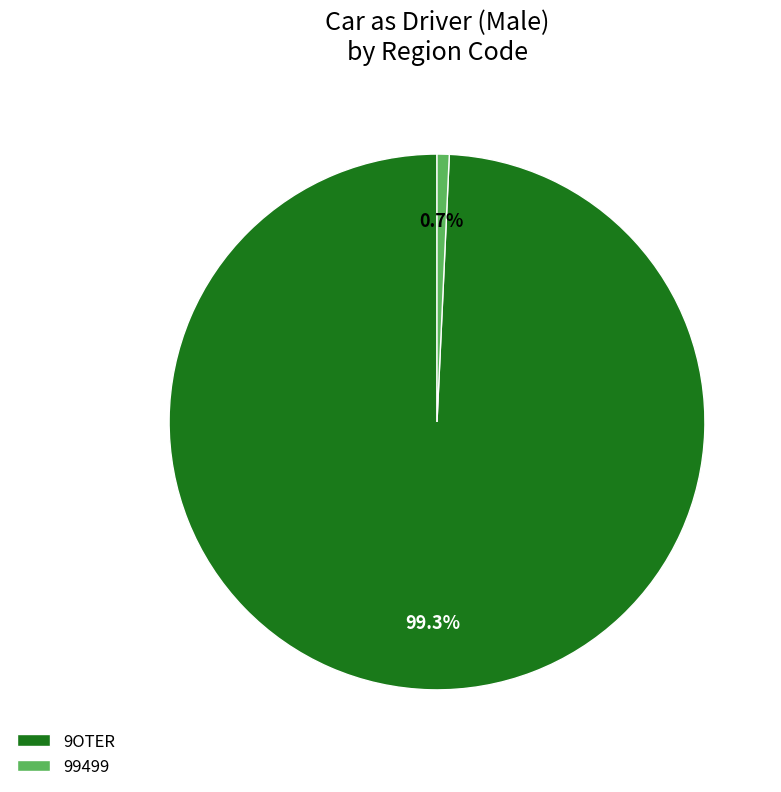

Rank the categories by value from highest to lowest.

9OTER, 99499